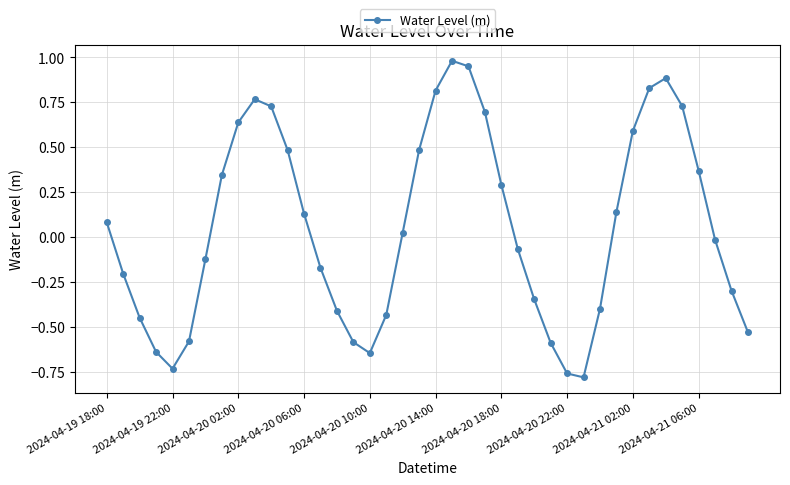

How many points are higher than both their immediate neighbors (excluding endpoints)?

3